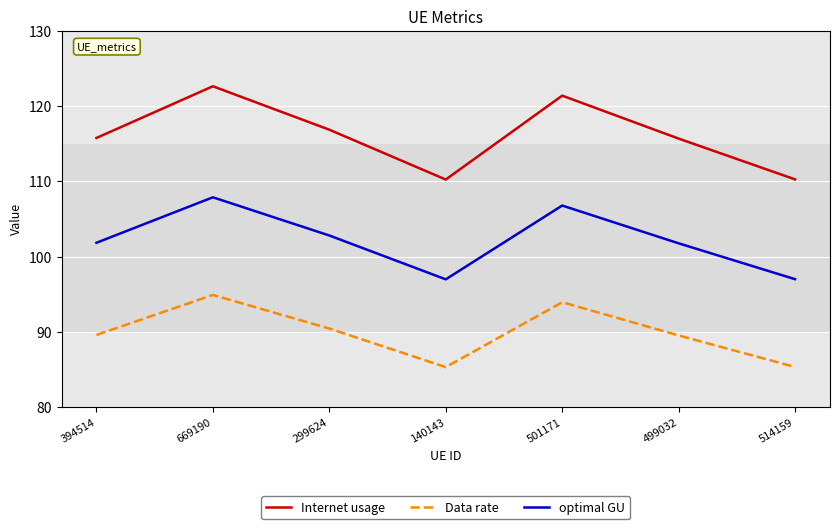

What is the maximum value for Data rate?

94.9